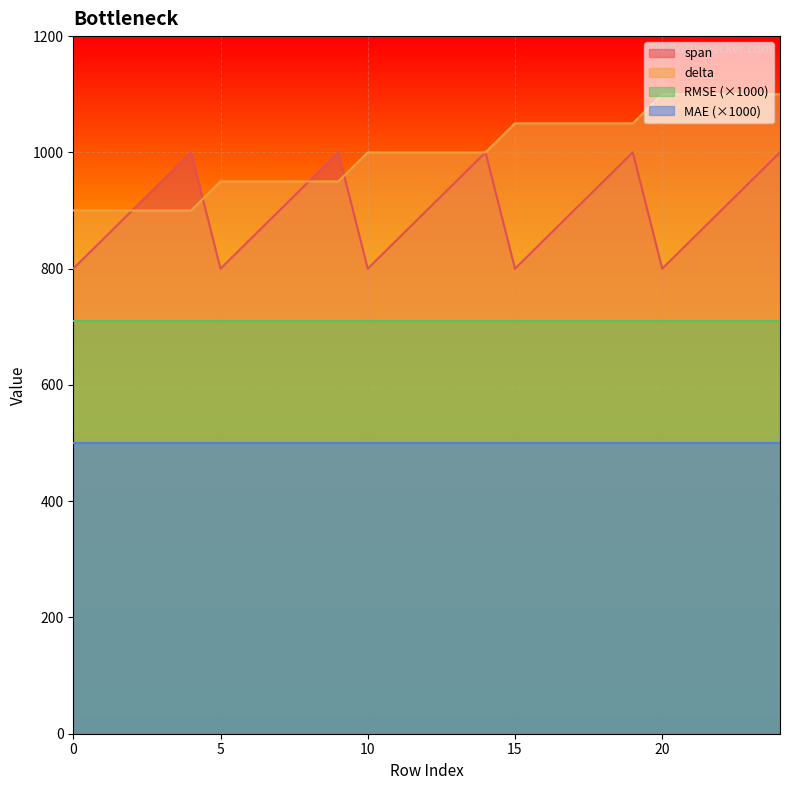

The value of span at 24 is 1379. True or false?

False